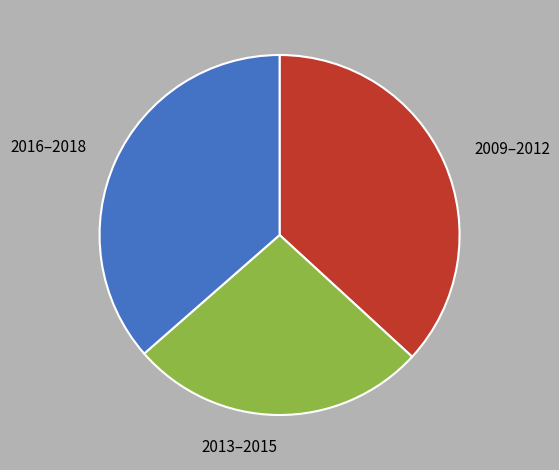

Does any single category account for the majority?

No